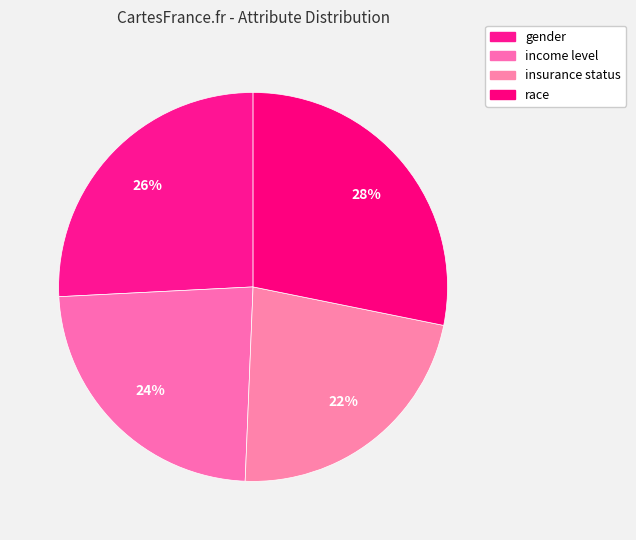

Is it true that gender is 26% of the pie?

True